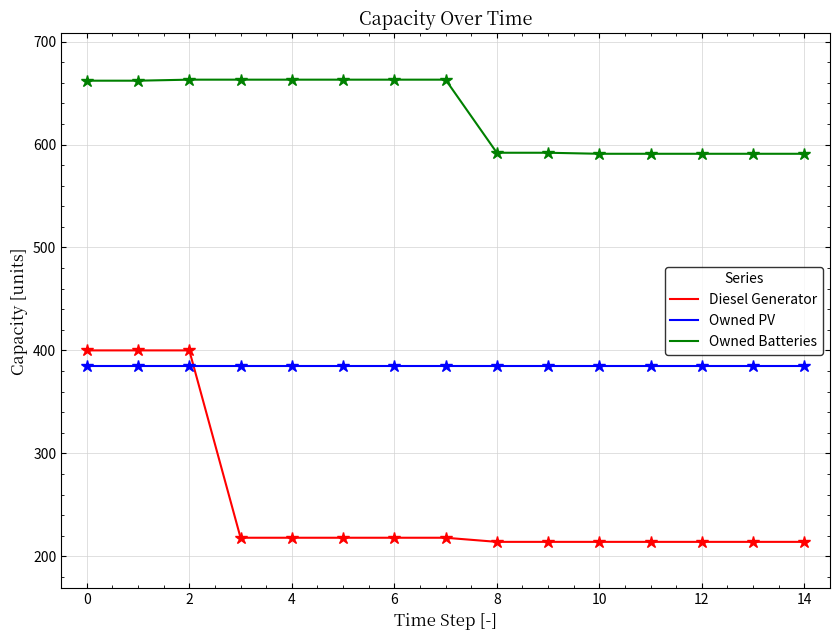

What is the difference between the maximum and minimum values in the Owned Batteries series?

72